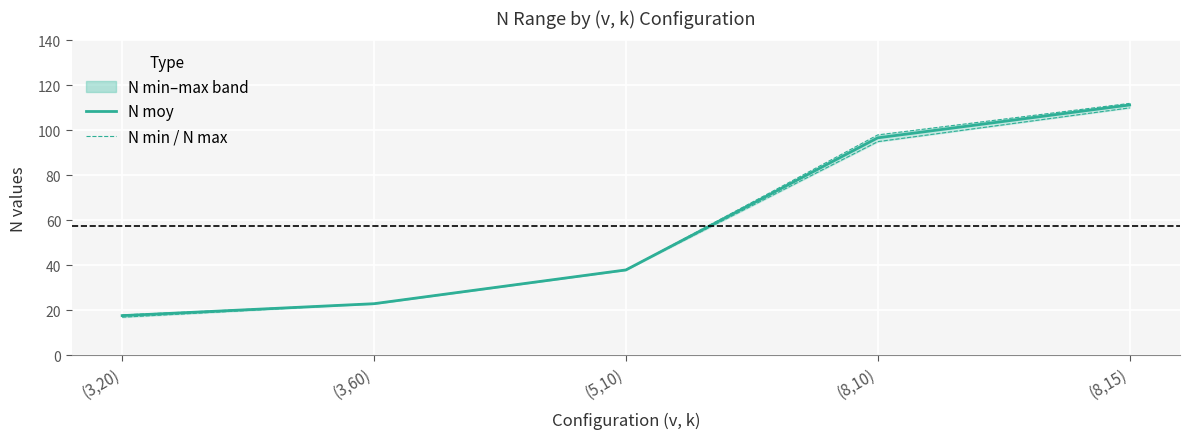

True or false: N max line and N min line intersect in this chart.

False